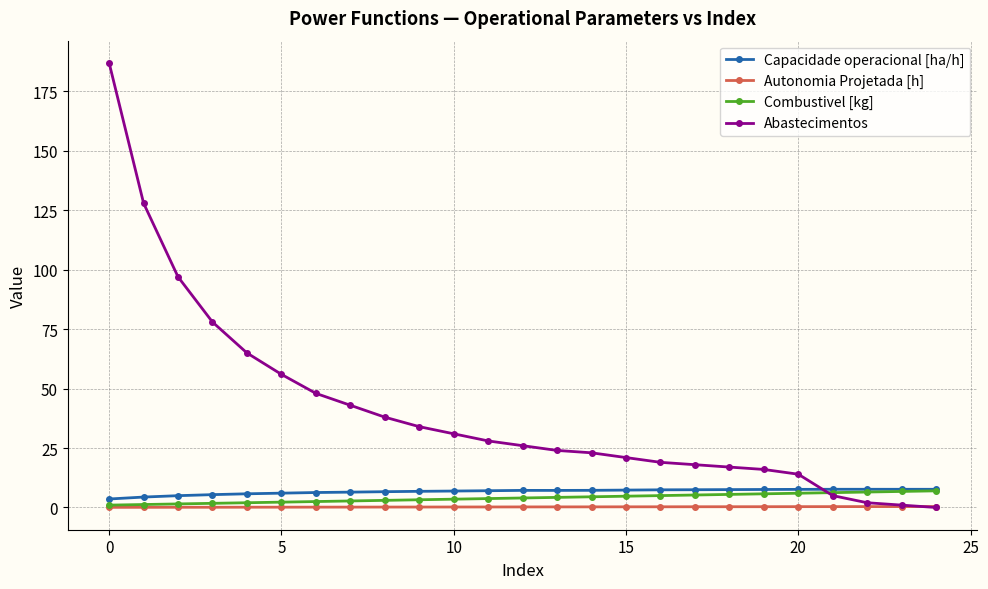

At how many categories does at least one series exceed 52?

6